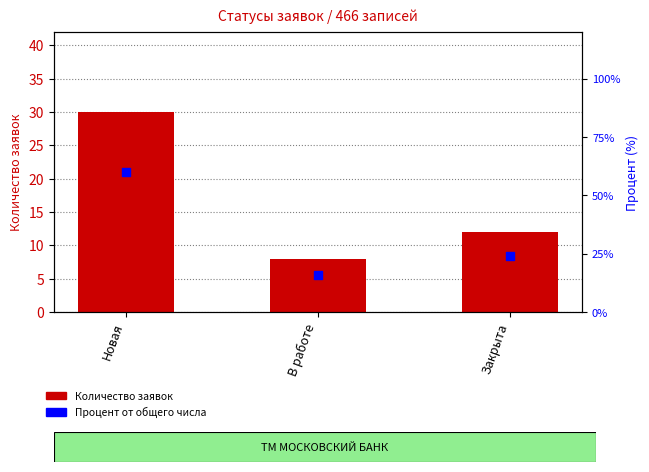

Is the value of Количество заявок at Закрыта greater than the value of Процент (%) at В работе?

No